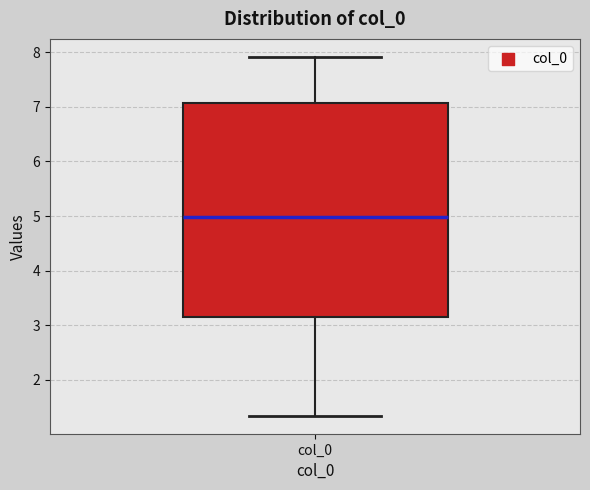

Transcribe this box plot: give where the median line is, the range the box spans, and where the two whiskers end, as read against the y-axis. The values are not printed on the chart, so give them approximately, as read against the axis.

median 5.0, box 3.2 to 7.1, whiskers 1.3 to 7.9